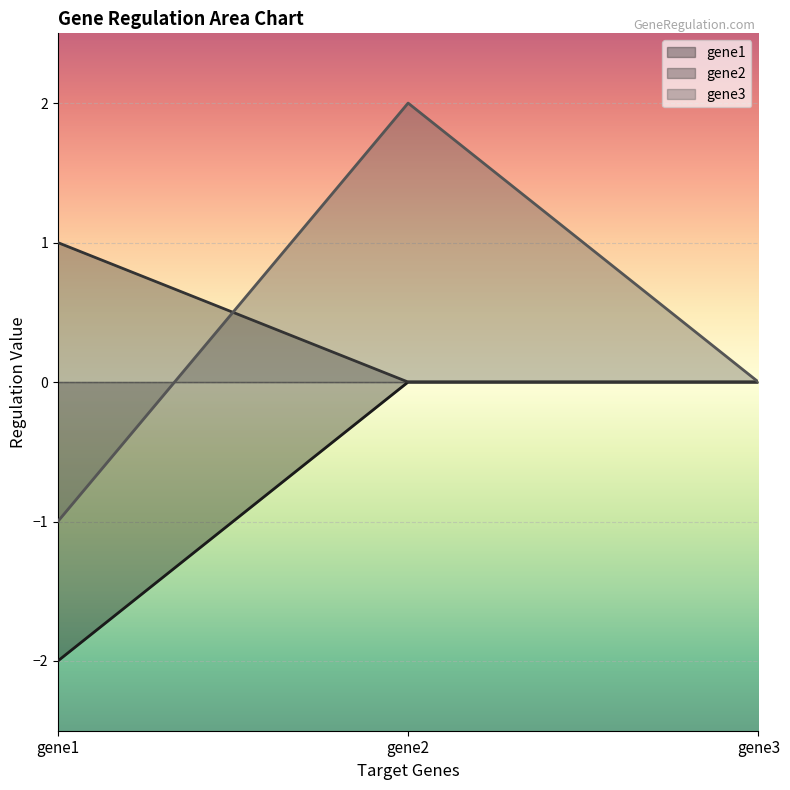

Which label corresponds to the largest value in the chart?

gene2